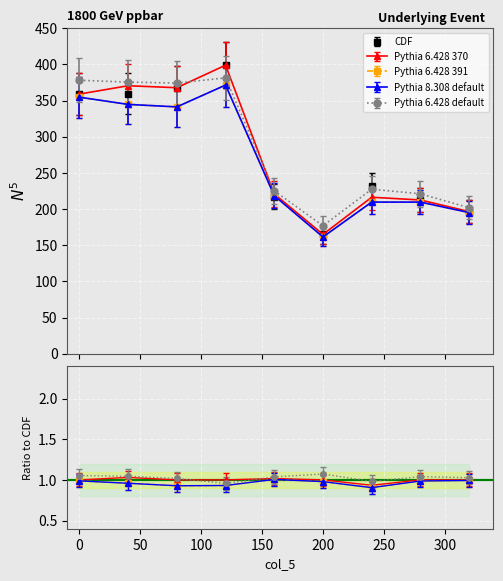

Which category has the lowest value across all series?

200